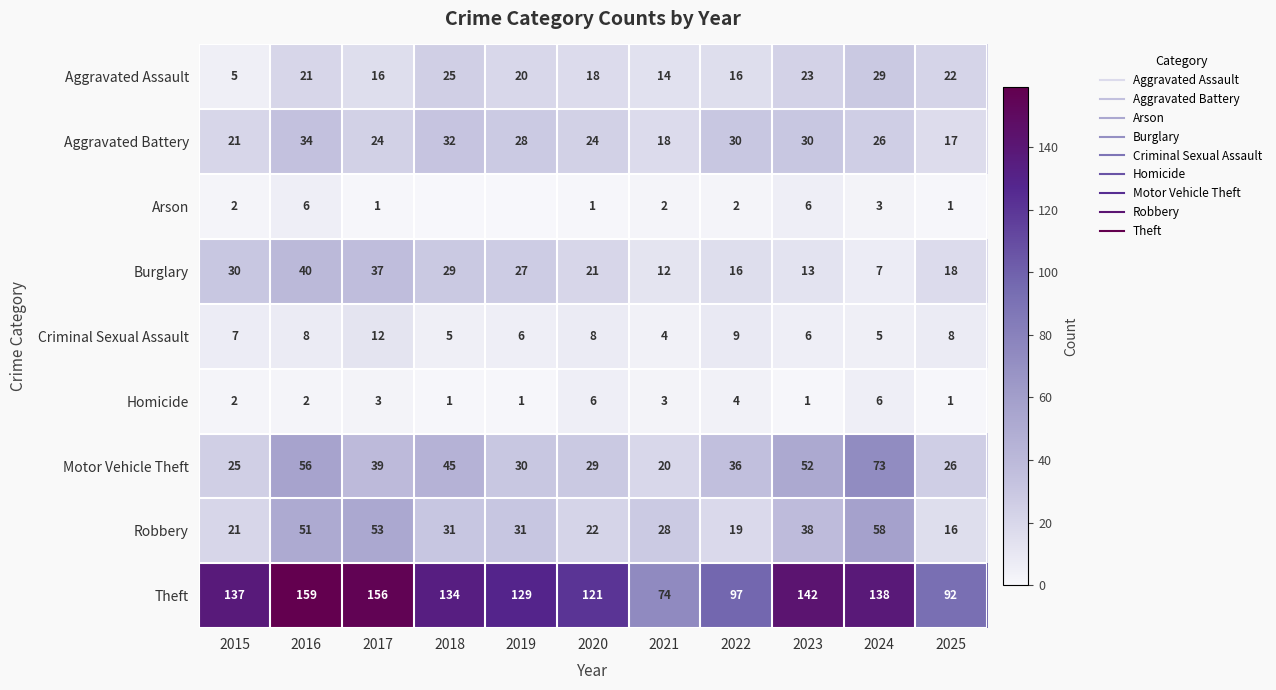

Which category has the highest value in the Robbery series?

2024